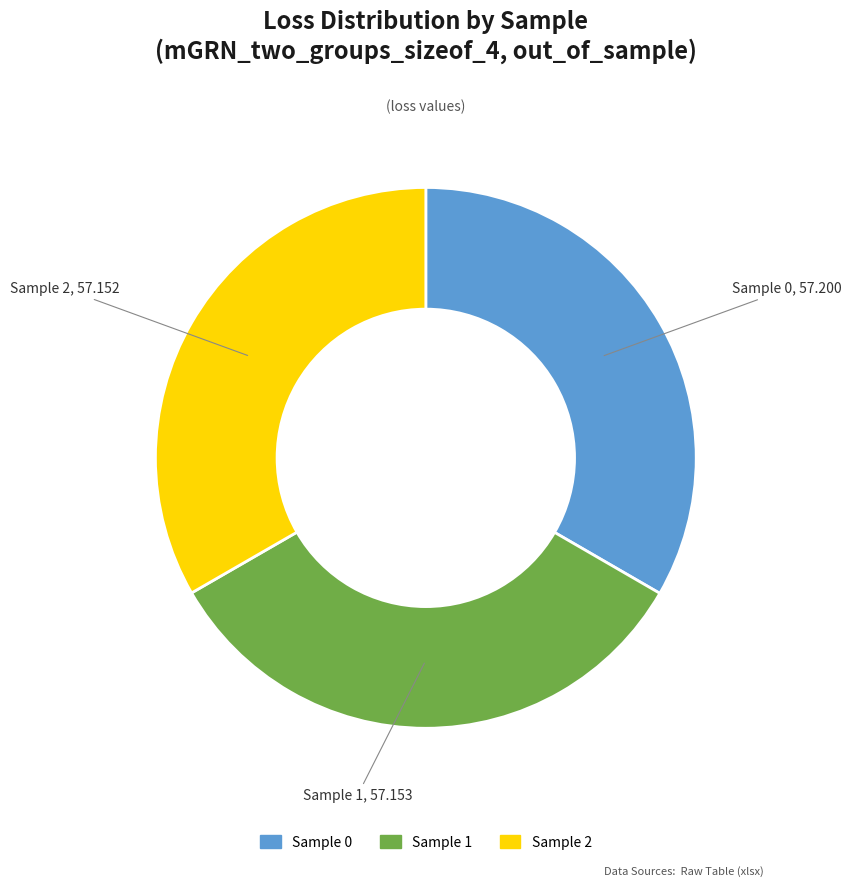

Is the sum of Sample 1 and Sample 2 greater than half?

Yes